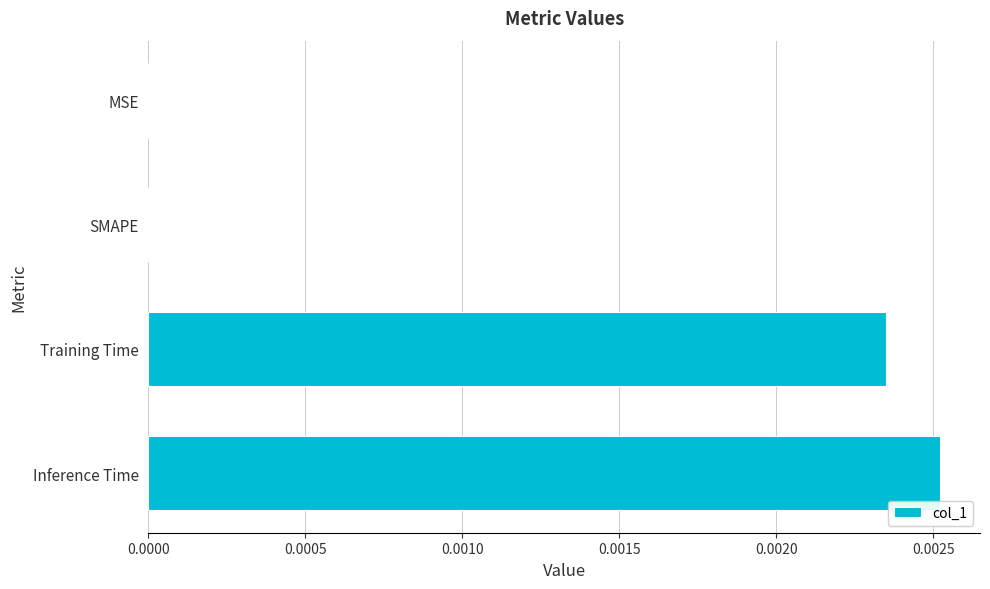

Which label corresponds to the largest value in the chart?

Inference Time